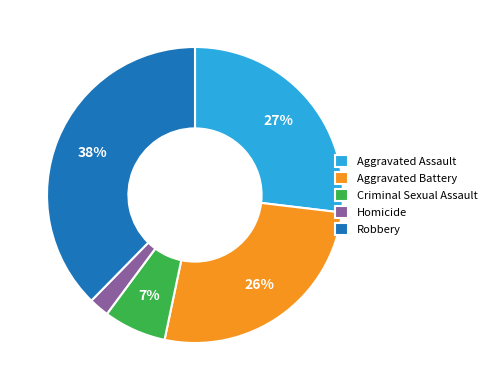

To the nearest percent, what is the average slice percentage?

20%